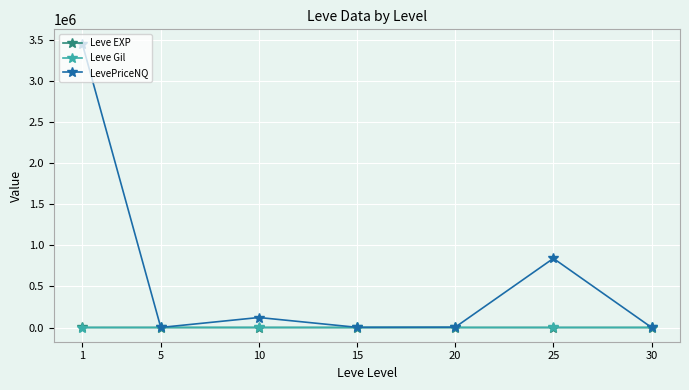

What is the difference between the LevePriceNQ values at 5 and 15?

1301.8